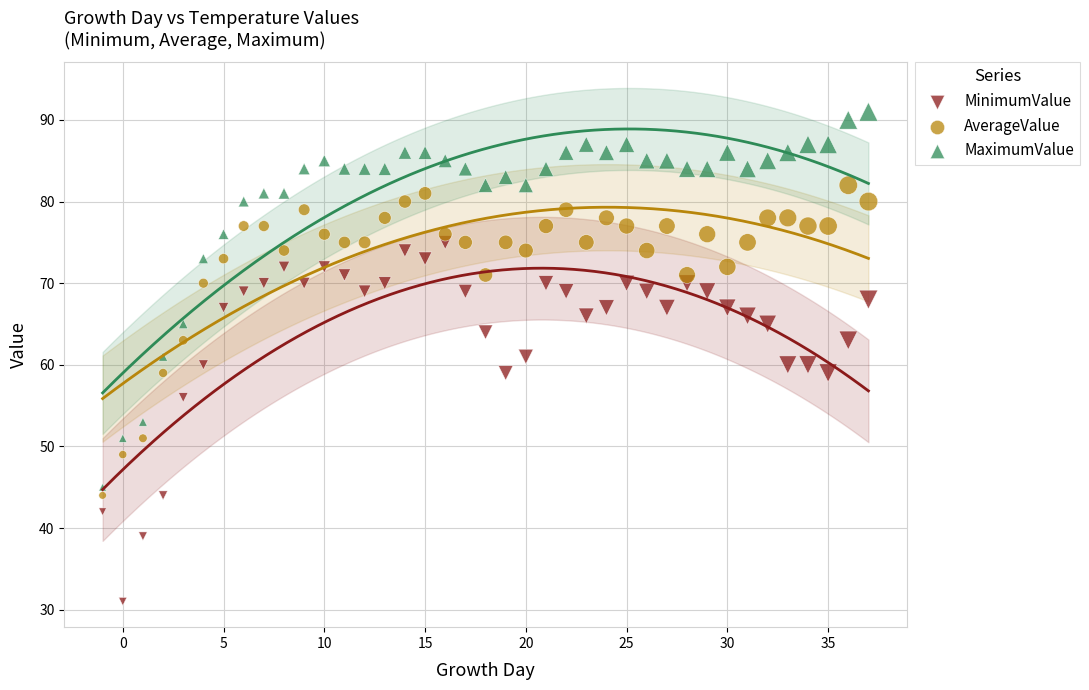

What is the X range (max minus min) for the scatter plot?

38